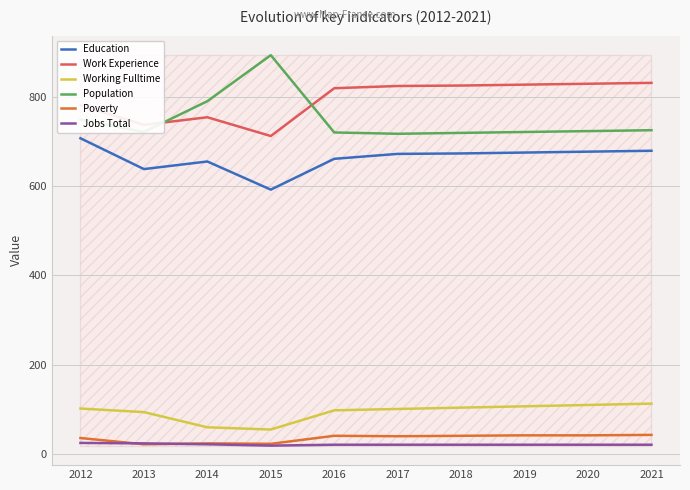

How many lines are shown in the chart?

6